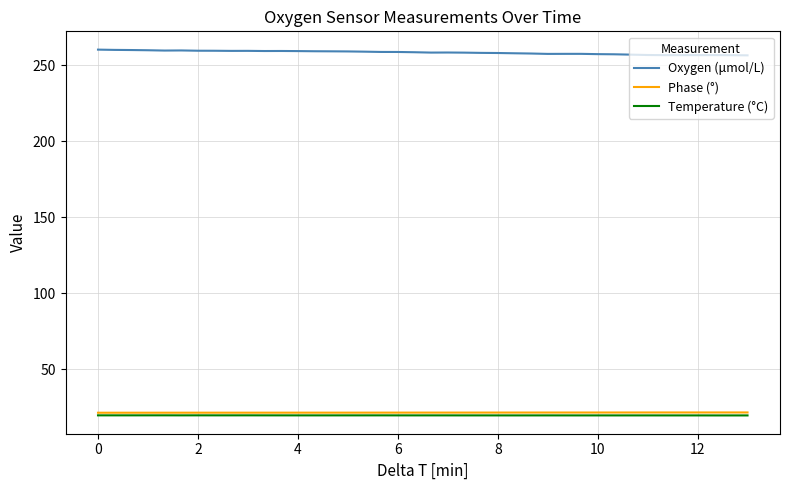

What is the smallest value displayed?

19.7